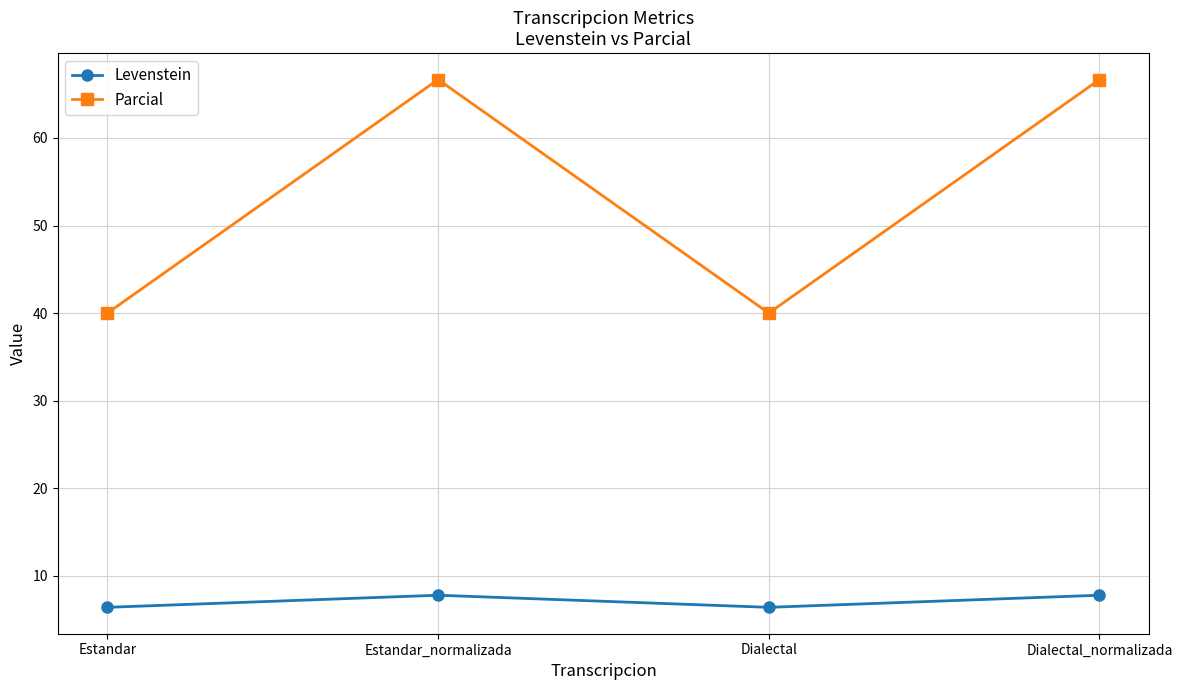

What is the difference between the maximum and minimum values in the Levenstein series?

1.4